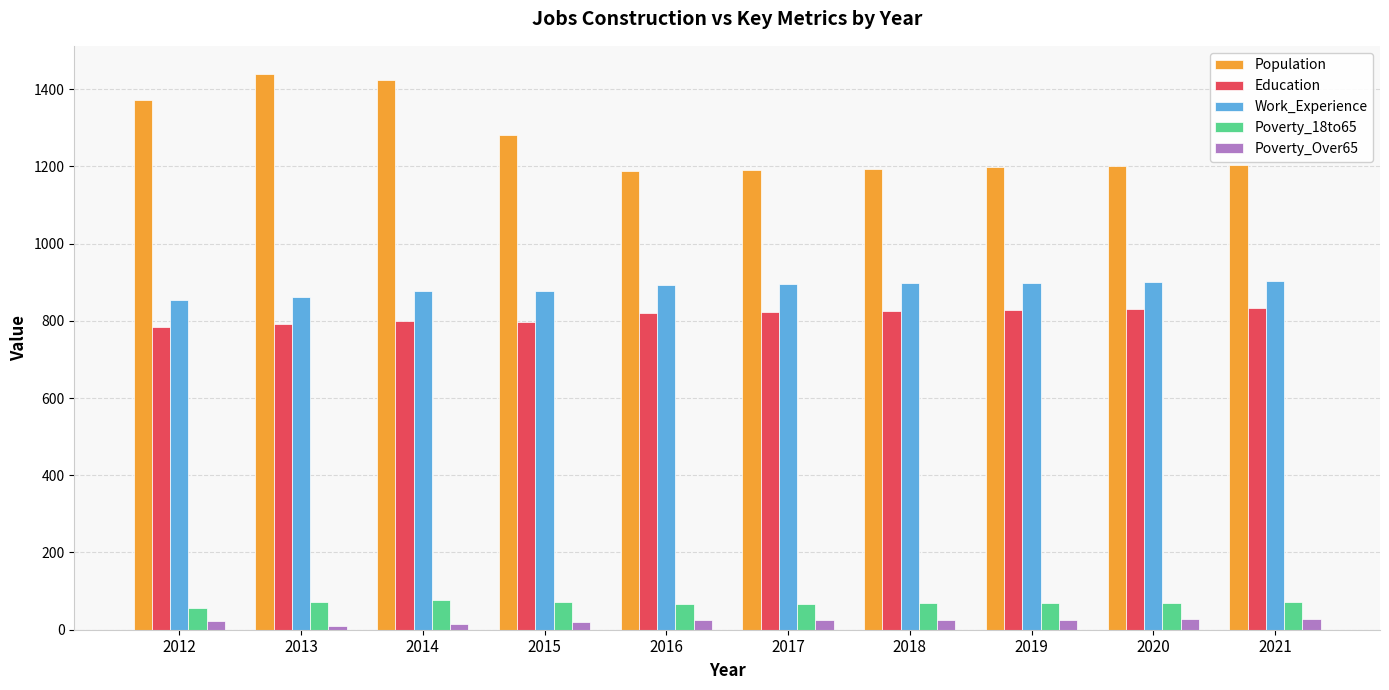

What is the lowest value of the Education series?

785